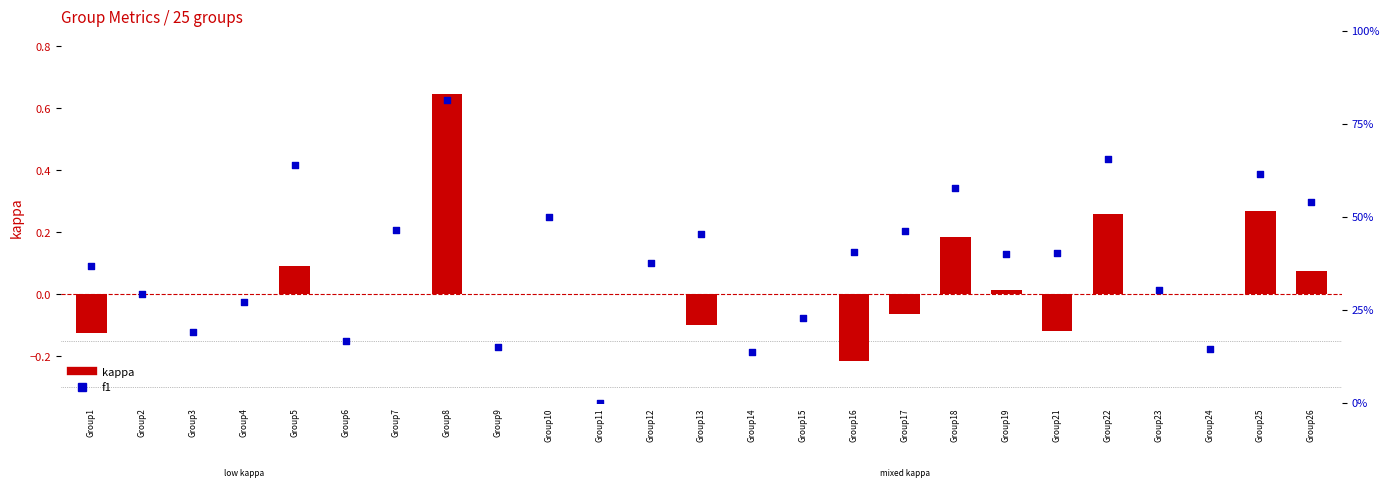

Which series has the largest total across all categories?

f1